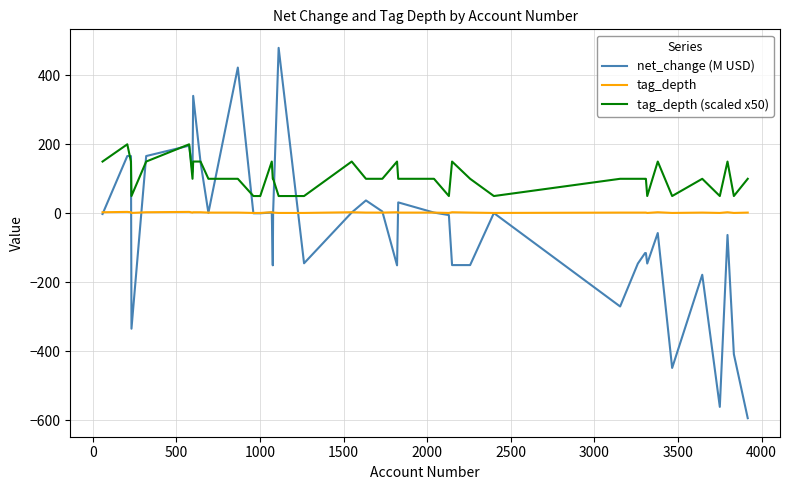

Which series has the largest range (max minus min)?

net_change (M USD)